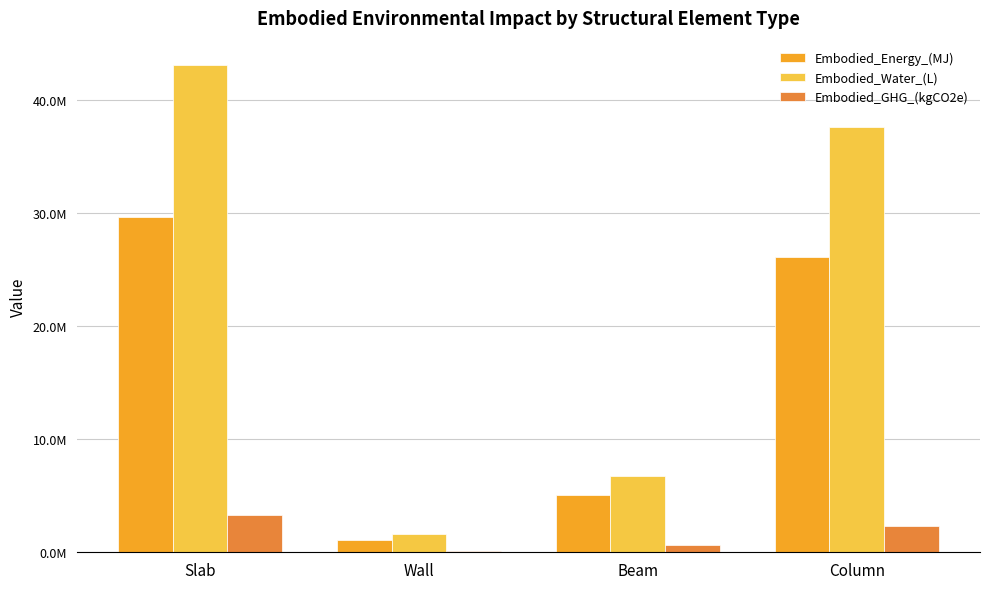

Does the chart contain stacked bars?

No